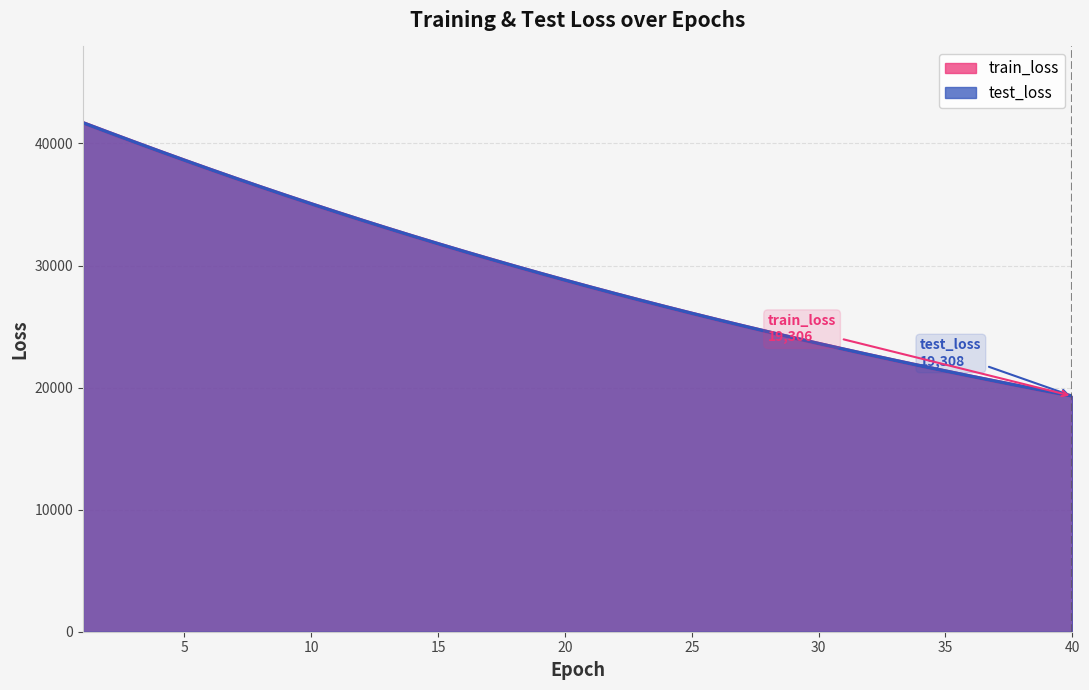

What is the spread (max minus min) of values at 13?

3.2